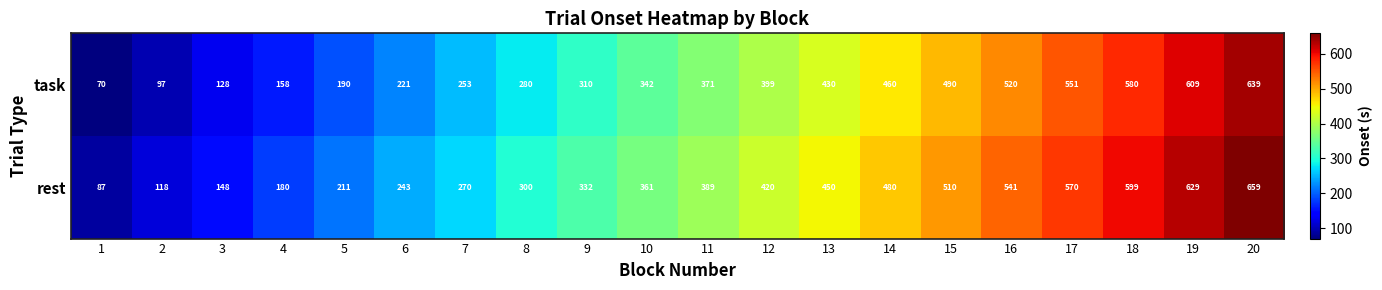

What is the total value across all series at 18?

1179